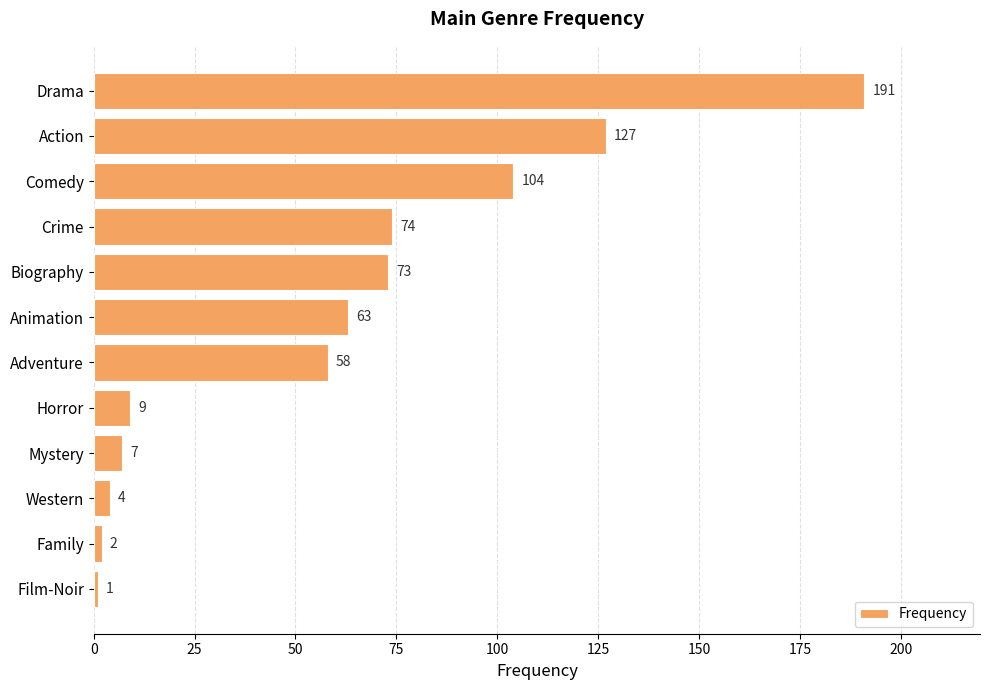

What is the greatest value displayed?

191